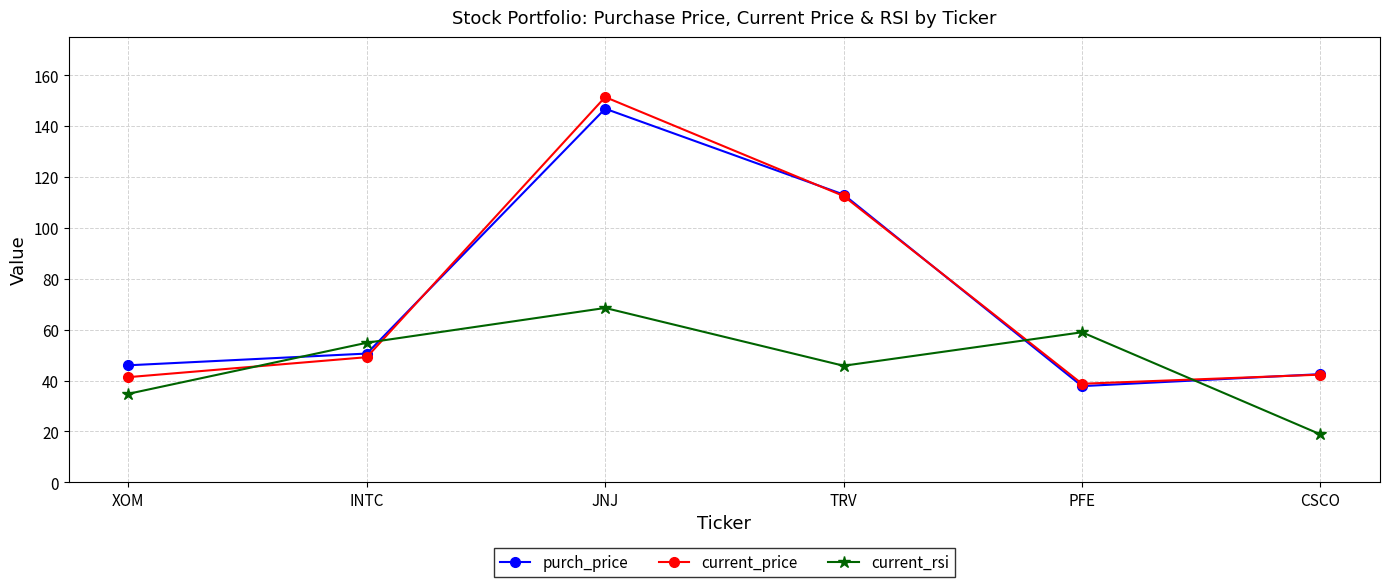

Rank the categories by purch_price value from highest to lowest.

JNJ, TRV, INTC, XOM, CSCO, PFE